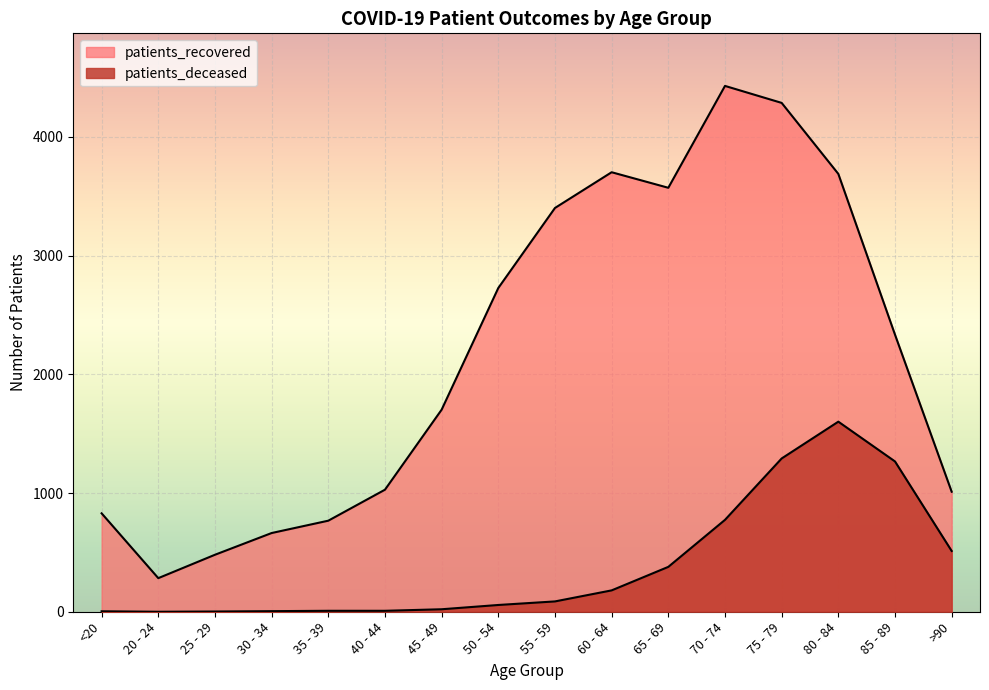

Which category has the lowest value across all series?

20 - 24